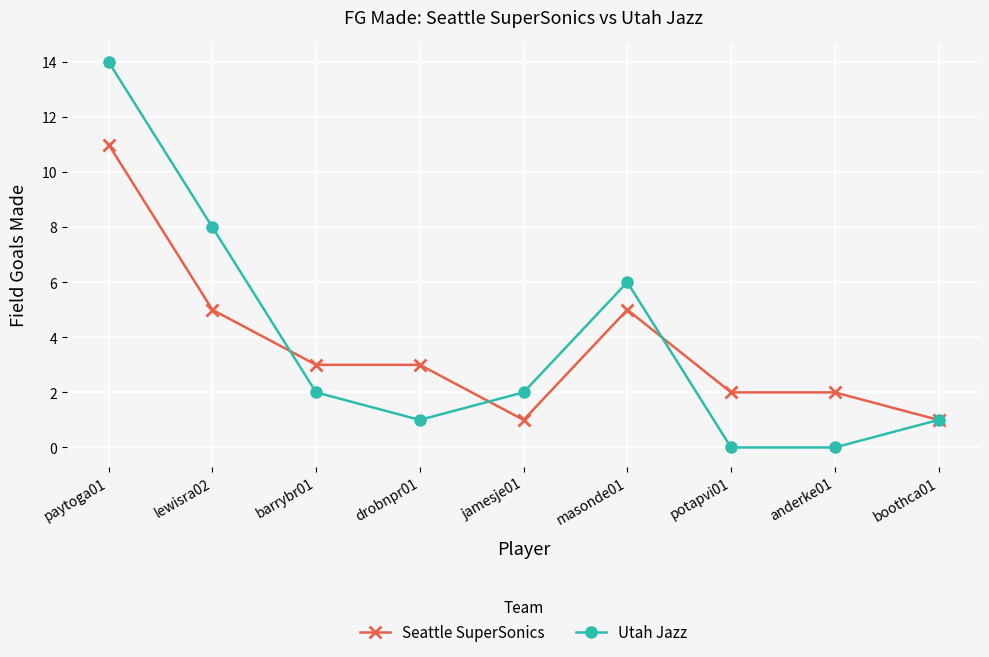

What is the label of the 8th point from the right?

lewisra02